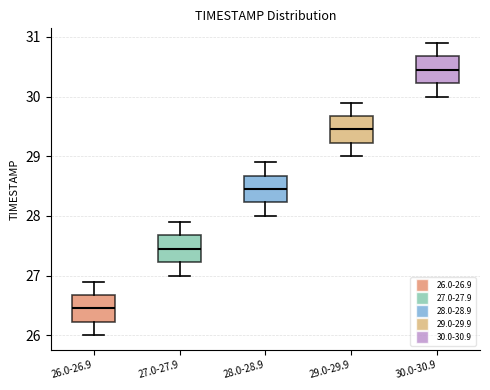

Reading left to right, transcribe this box plot: for each box, give where its median line is, the range the box spans, and where its two whiskers end, as read against the y-axis. The values are not printed on the chart, so give them approximately, as read against the axis.

26.0-26.9: median 26.5, box 26.2 to 26.7, whiskers 26.0 to 26.9
27.0-27.9: median 27.5, box 27.2 to 27.7, whiskers 27.0 to 27.9
28.0-28.9: median 28.5, box 28.2 to 28.7, whiskers 28.0 to 28.9
29.0-29.9: median 29.5, box 29.2 to 29.7, whiskers 29.0 to 29.9
30.0-30.9: median 30.5, box 30.2 to 30.7, whiskers 30.0 to 30.9